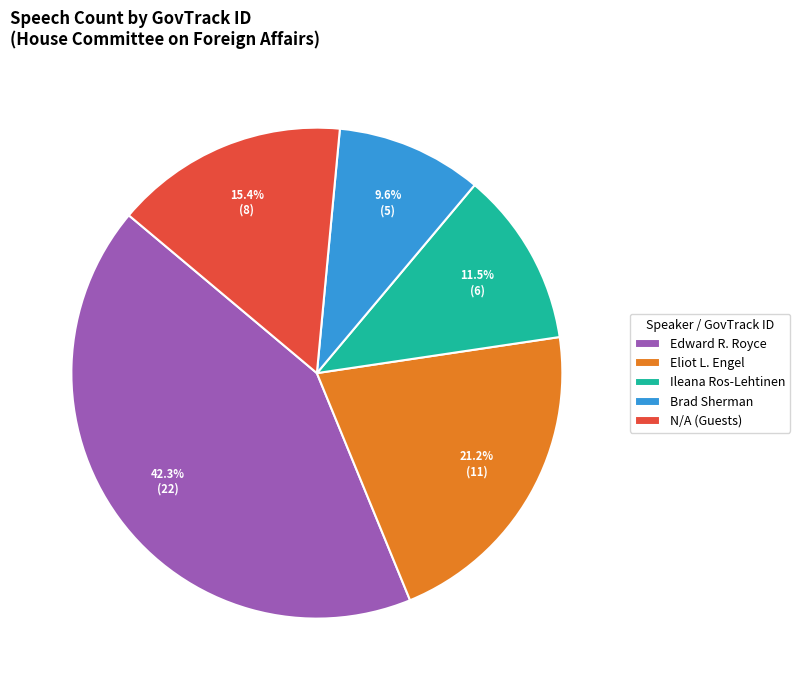

Rank the categories by value from lowest to highest.

Brad Sherman, Ileana Ros-Lehtinen, N/A (Guests), Eliot L. Engel, Edward R. Royce